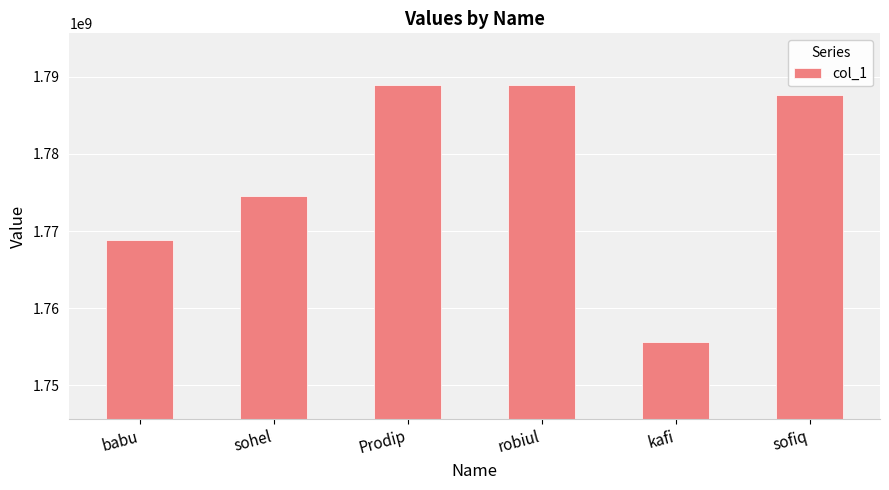

What is the smallest value displayed?

1755626068